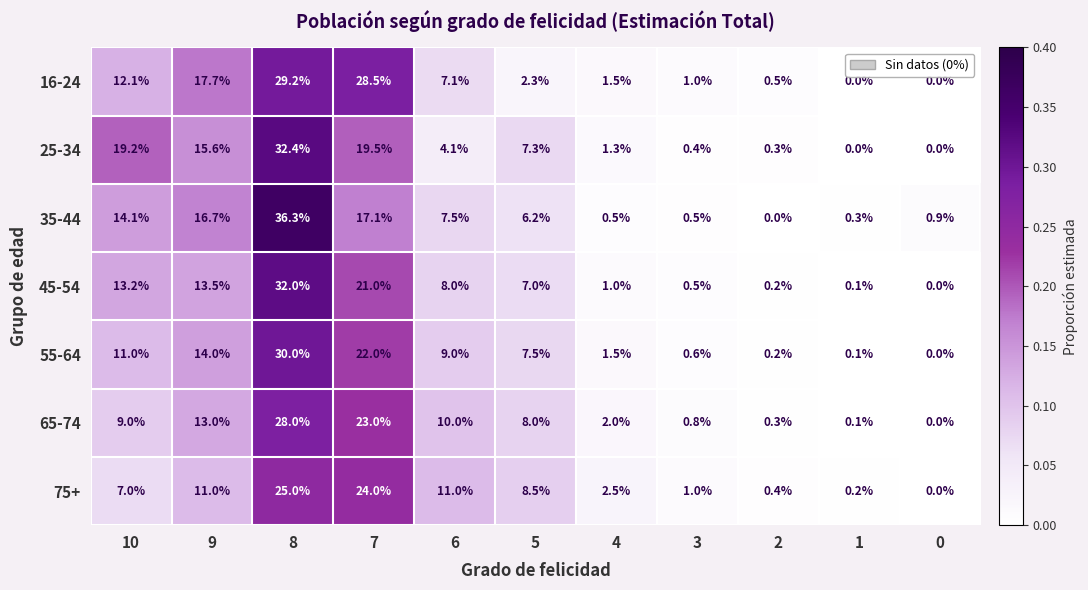

The 45-54 series shows 13.2 at 10. True or false?

True